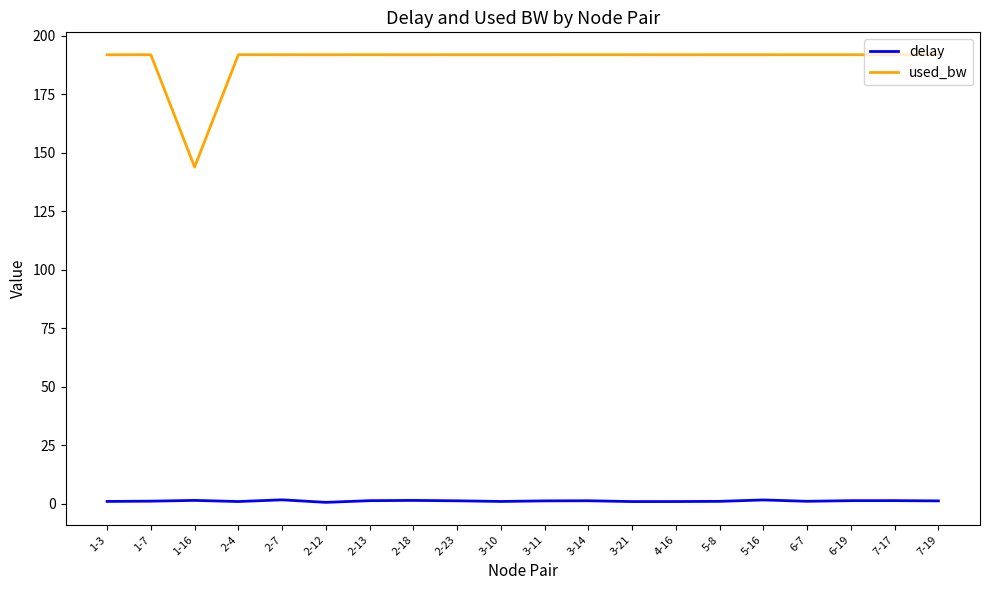

Is the value of used_bw at 3-14 greater than the value of delay at 4-16?

Yes